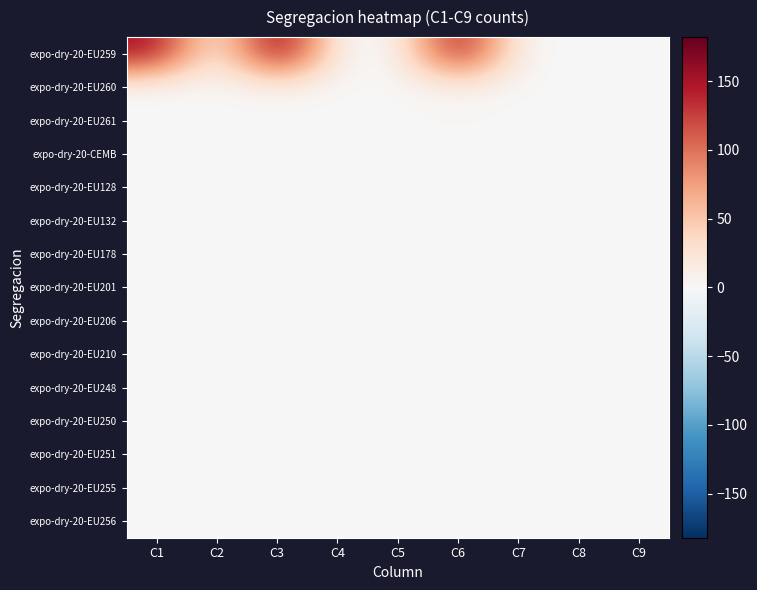

Reading right to left, transcribe all the data shown in this chart.

expo-dry-20-EU259: C9=0	C8=0	C7=0	C6=162	C5=0	C4=0	C3=182	C2=0	C1=154
expo-dry-20-EU260: C9=0	C8=0	C7=0	C6=8	C5=0	C4=0	C3=6	C2=0	C1=0
expo-dry-20-EU261: C9=0	C8=0	C7=0	C6=2	C5=0	C4=0	C3=0	C2=0	C1=0
expo-dry-20-CEMB: C9=0	C8=0	C7=0	C6=0	C5=0	C4=0	C3=0	C2=0	C1=0
expo-dry-20-EU128: C9=0	C8=0	C7=0	C6=0	C5=0	C4=0	C3=0	C2=0	C1=0
expo-dry-20-EU132: C9=0	C8=0	C7=0	C6=0	C5=0	C4=0	C3=0	C2=0	C1=0
expo-dry-20-EU178: C9=0	C8=0	C7=0	C6=0	C5=0	C4=0	C3=0	C2=0	C1=0
expo-dry-20-EU201: C9=0	C8=0	C7=0	C6=0	C5=0	C4=0	C3=0	C2=0	C1=0
expo-dry-20-EU206: C9=0	C8=0	C7=0	C6=0	C5=0	C4=0	C3=0	C2=0	C1=0
expo-dry-20-EU210: C9=0	C8=0	C7=0	C6=0	C5=0	C4=0	C3=0	C2=0	C1=0
expo-dry-20-EU248: C9=0	C8=0	C7=0	C6=0	C5=0	C4=0	C3=0	C2=0	C1=0
expo-dry-20-EU250: C9=0	C8=0	C7=0	C6=0	C5=0	C4=0	C3=0	C2=0	C1=0
expo-dry-20-EU251: C9=0	C8=0	C7=0	C6=0	C5=0	C4=0	C3=0	C2=0	C1=0
expo-dry-20-EU255: C9=0	C8=0	C7=0	C6=0	C5=0	C4=0	C3=0	C2=0	C1=0
expo-dry-20-EU256: C9=0	C8=0	C7=0	C6=0	C5=0	C4=0	C3=0	C2=0	C1=0